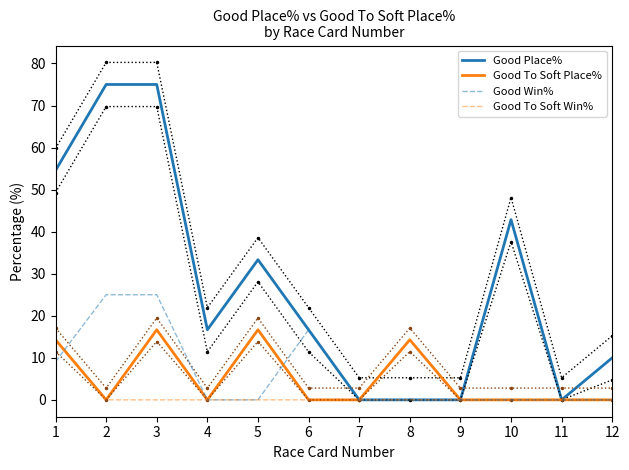

What is the sum of the Good Place% values at 6 and 8?

16.7